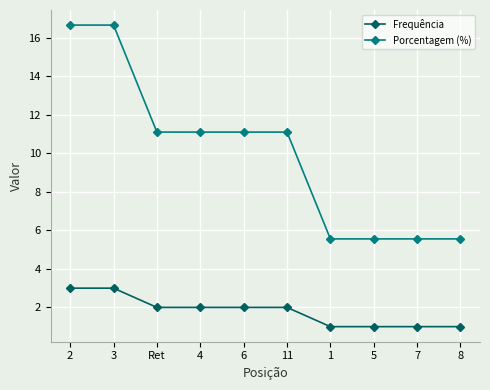

Reading left to right, list all the values displayed in this chart.

Frequência: 2=3.0	3=3.0	Ret=2.0	4=2.0	6=2.0	11=2.0	1=1.0	5=1.0	7=1.0	8=1.0
Porcentagem (%): 2=16.7	3=16.7	Ret=11.1	4=11.1	6=11.1	11=11.1	1=5.6	5=5.6	7=5.6	8=5.6